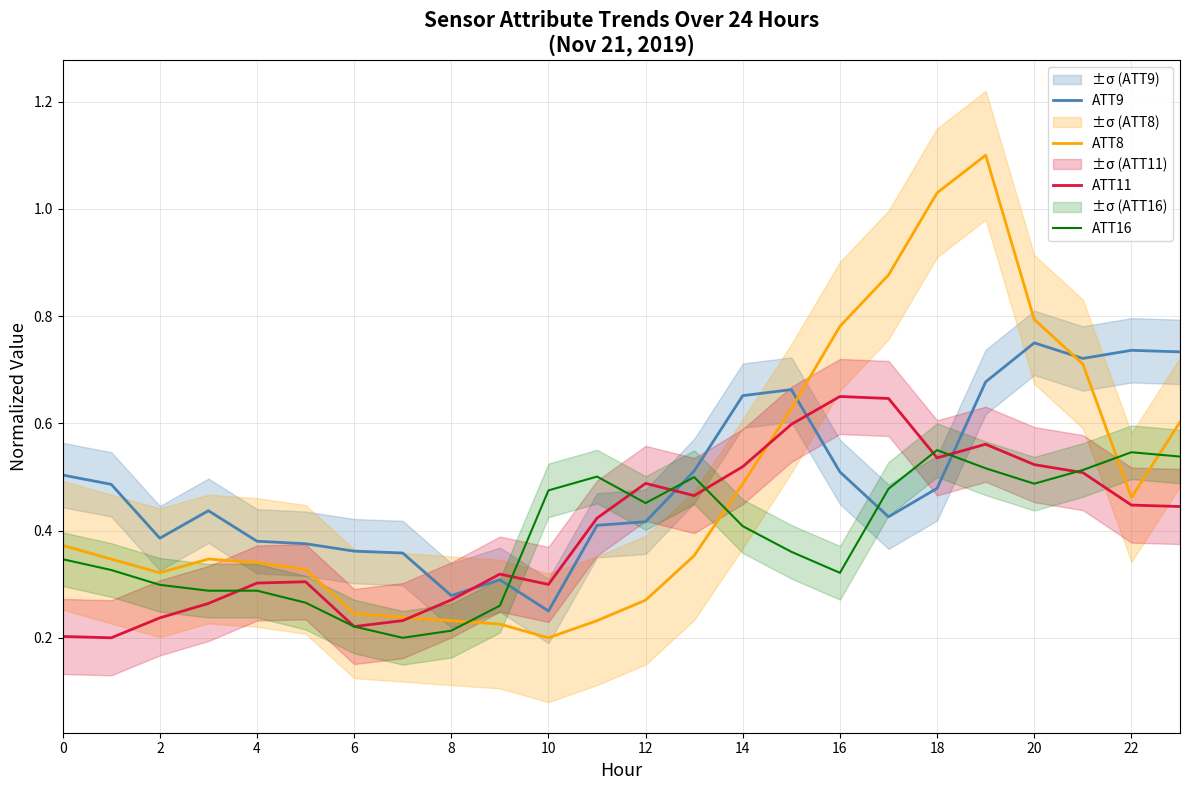

Reading left to right, extract all data points from this chart.

ATT9: 0.5	0.5	0.4	0.4	0.4	0.4	0.4	0.4	0.3	0.3	0.2	0.4	0.4	0.5	0.7	0.7	0.5	0.4	0.5	0.7	0.8	0.7	0.7	0.7
ATT8: 0.4	0.3	0.3	0.3	0.3	0.3	0.2	0.2	0.2	0.2	0.2	0.2	0.3	0.4	0.5	0.6	0.8	0.9	1.0	1.1	0.8	0.7	0.5	0.6
ATT11: 0.2	0.2	0.2	0.3	0.3	0.3	0.2	0.2	0.3	0.3	0.3	0.4	0.5	0.5	0.5	0.6	0.7	0.6	0.5	0.6	0.5	0.5	0.4	0.4
ATT16: 0.3	0.3	0.3	0.3	0.3	0.3	0.2	0.2	0.2	0.3	0.5	0.5	0.5	0.5	0.4	0.4	0.3	0.5	0.6	0.5	0.5	0.5	0.5	0.5